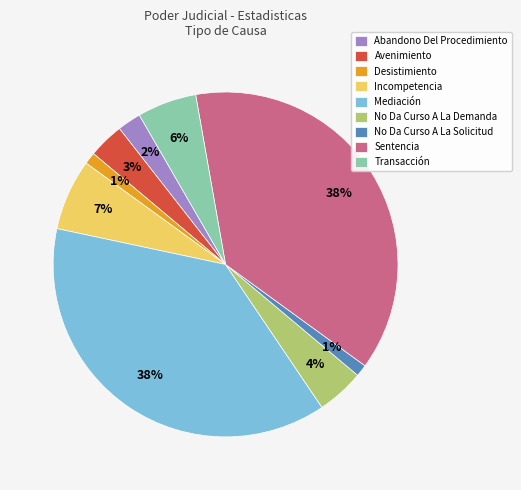

Is there a majority slice in this chart?

No